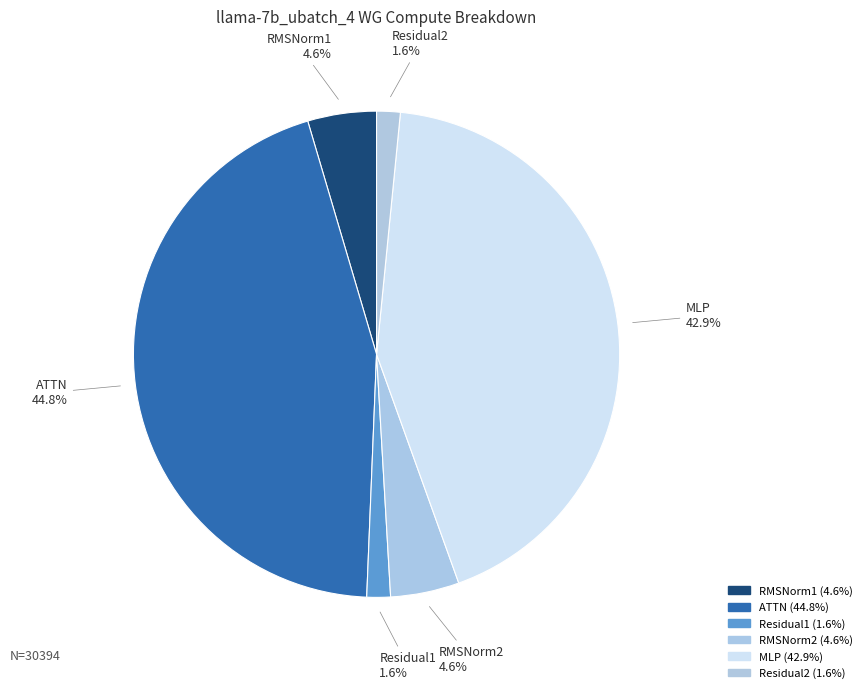

Is there a majority slice in this chart?

No